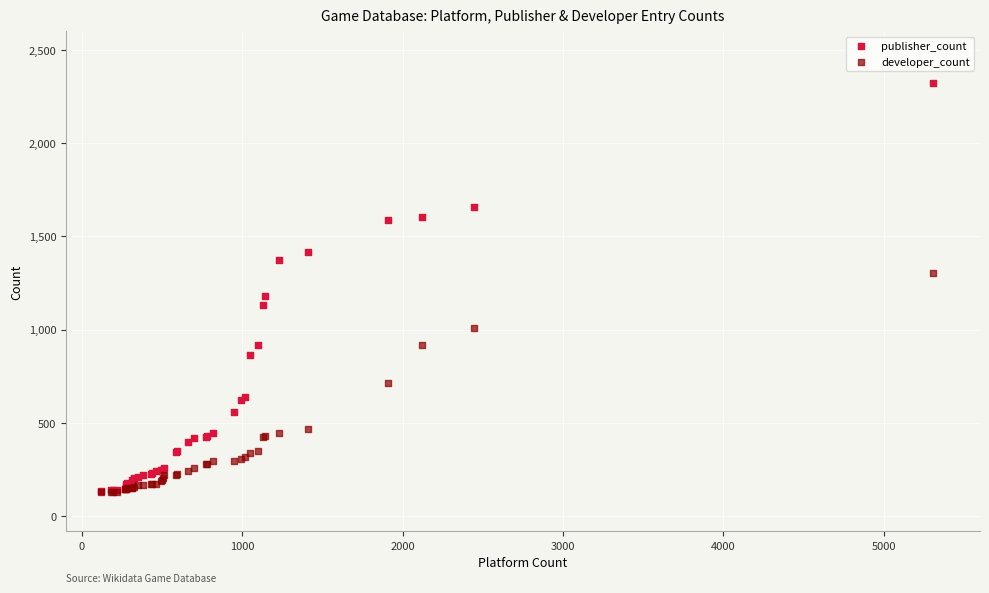

Across all series, what Y value is closest to 1226?

1182